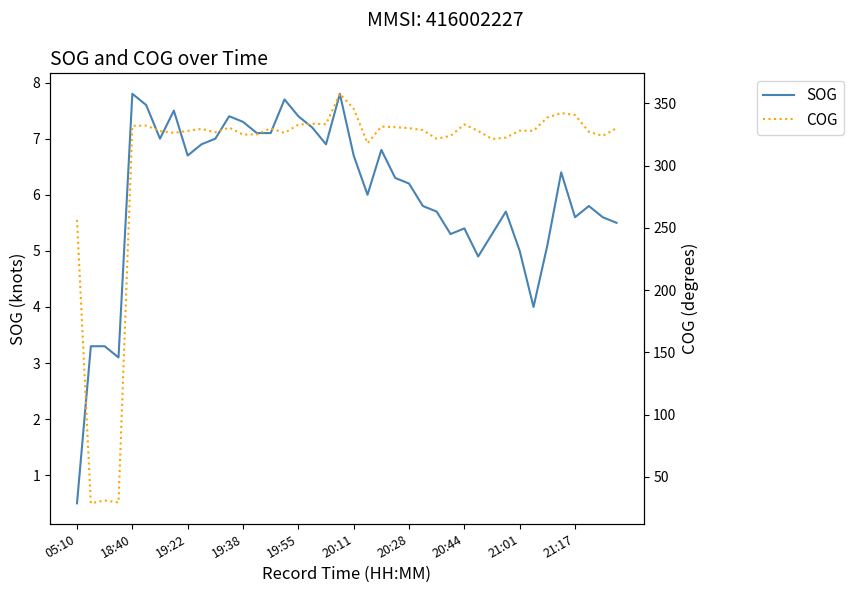

How many lines are shown in the chart?

2